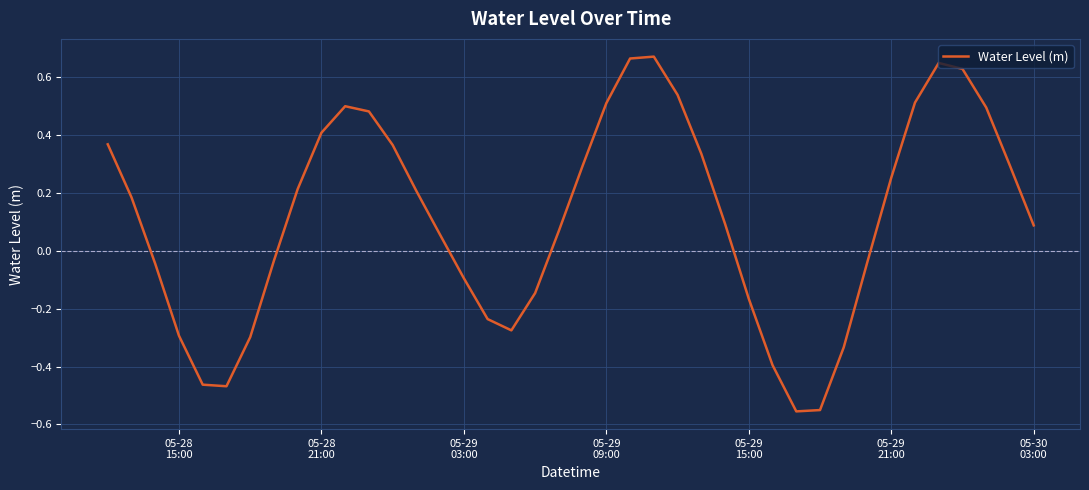

True or false: there are more than 2 points higher than both neighbors.

True